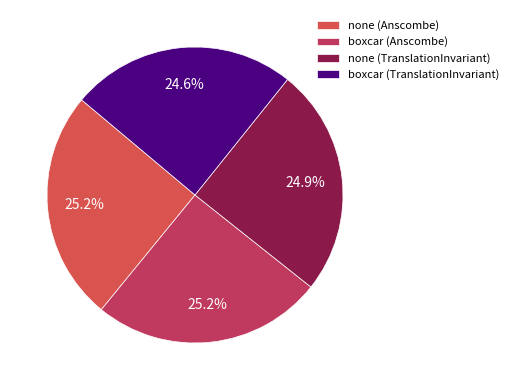

Which slice is the largest?

boxcar (Anscombe)